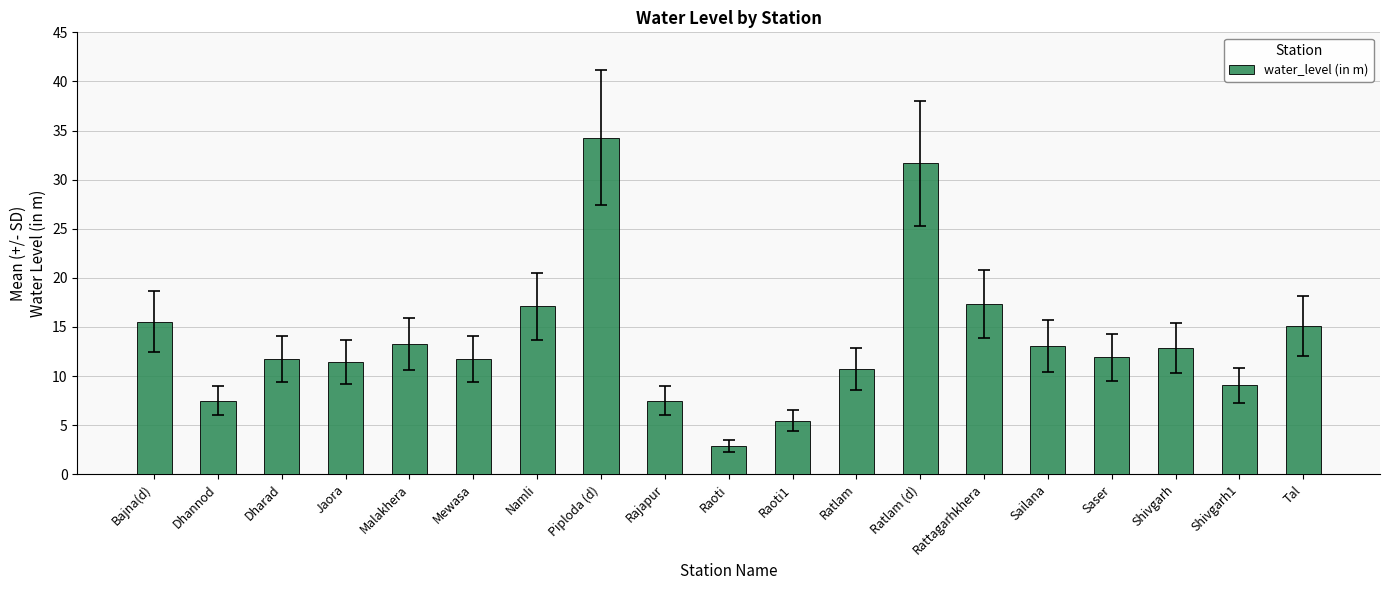

True or false: the data shows 5.5 at Raoti1.

True